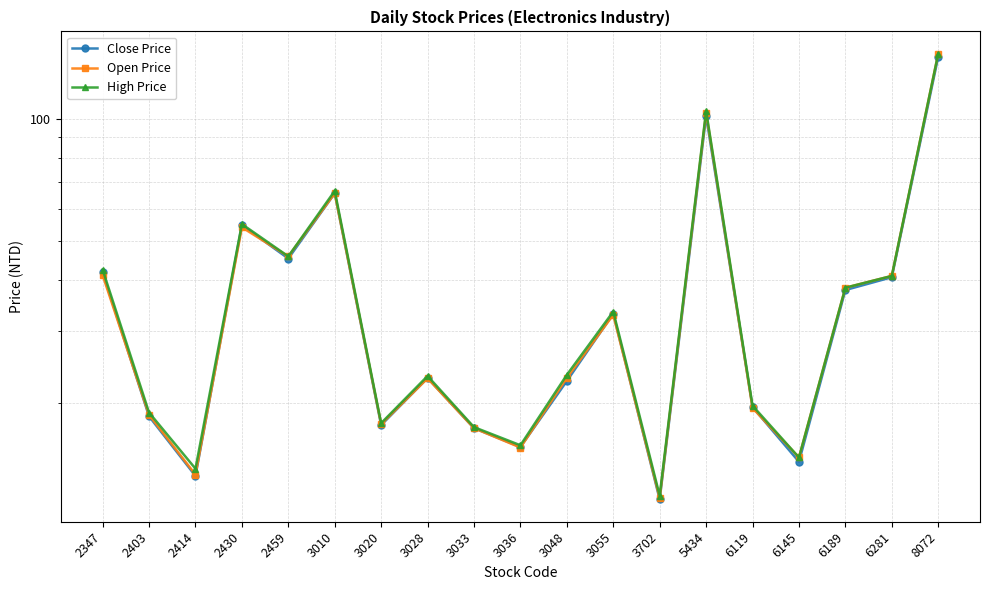

List the series in order of their overall mean, lowest first.

Close Price, Open Price, High Price